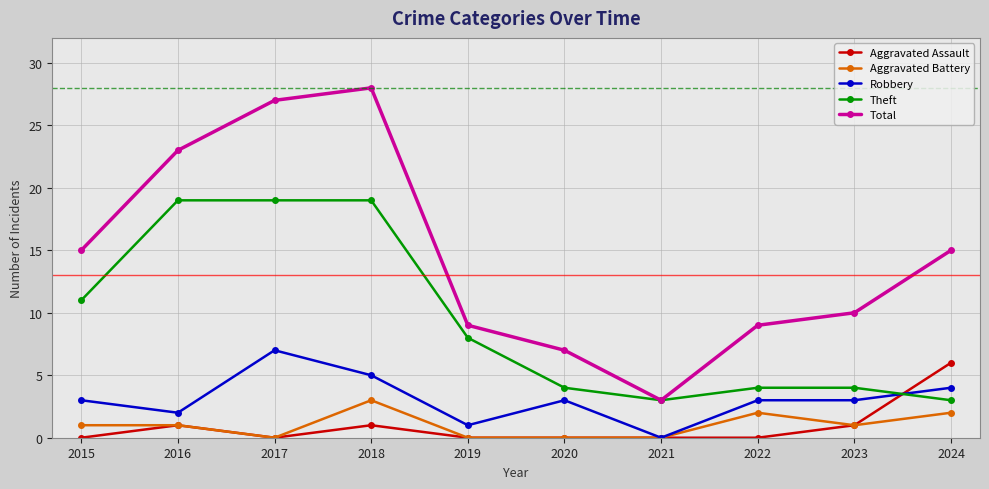

Does the chart display data point markers on the line(s)?

Yes